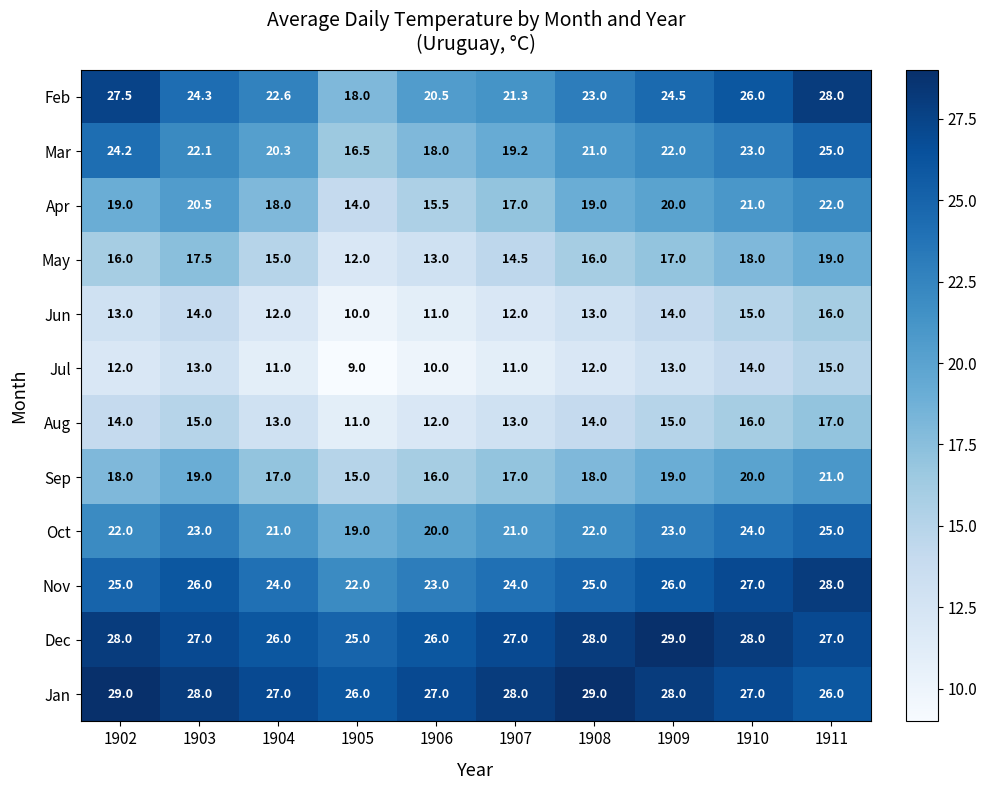

Rank the series at 1908 from highest to lowest value.

Jan, Dec, Nov, Feb, Oct, Mar, Apr, Sep, May, Aug, Jun, Jul